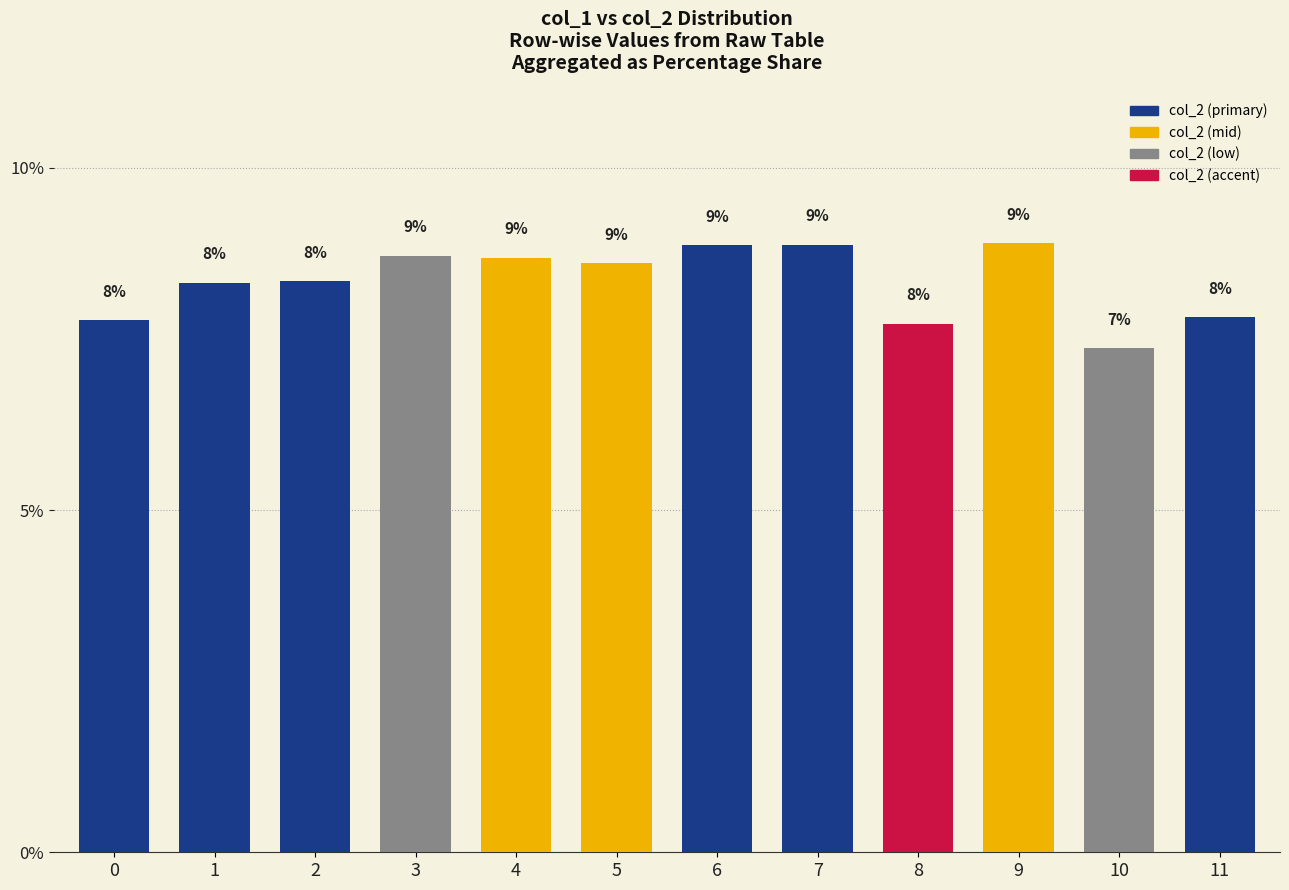

What is the average value?

8.3